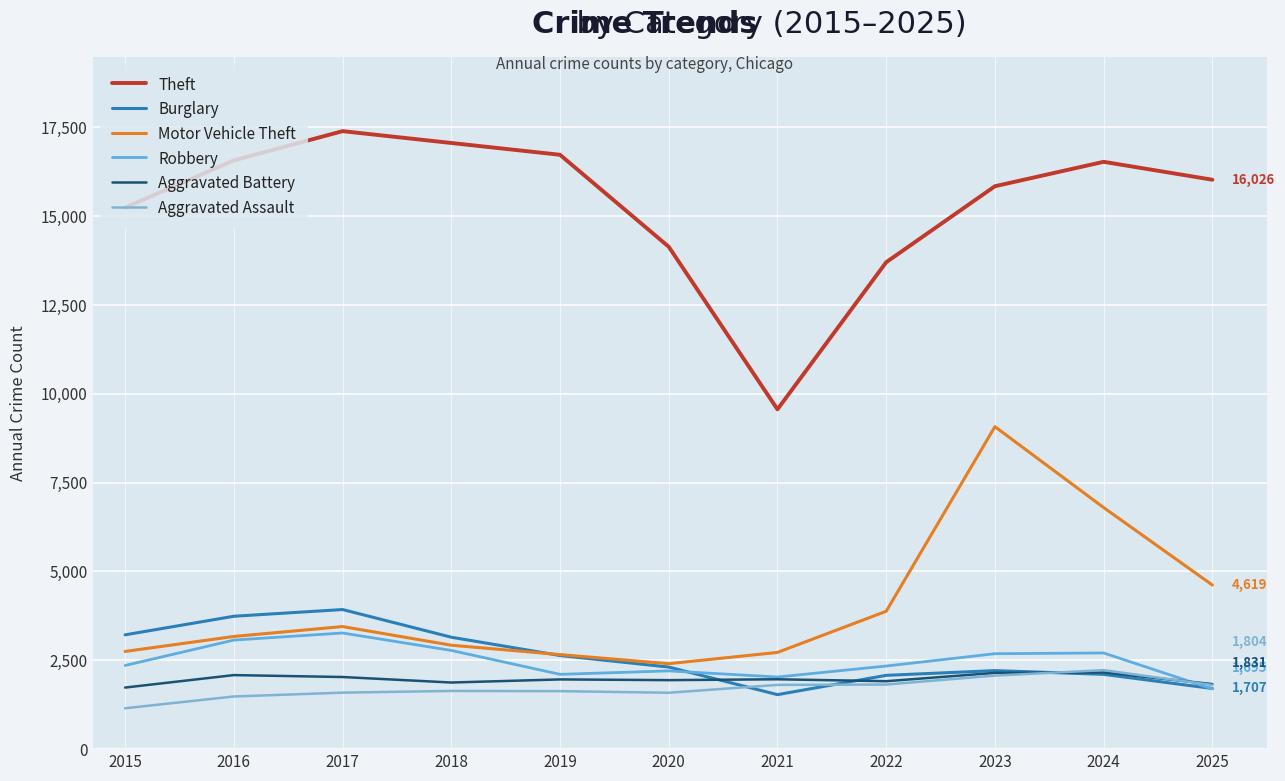

At which category does Motor Vehicle Theft reach its first local valley?

2020